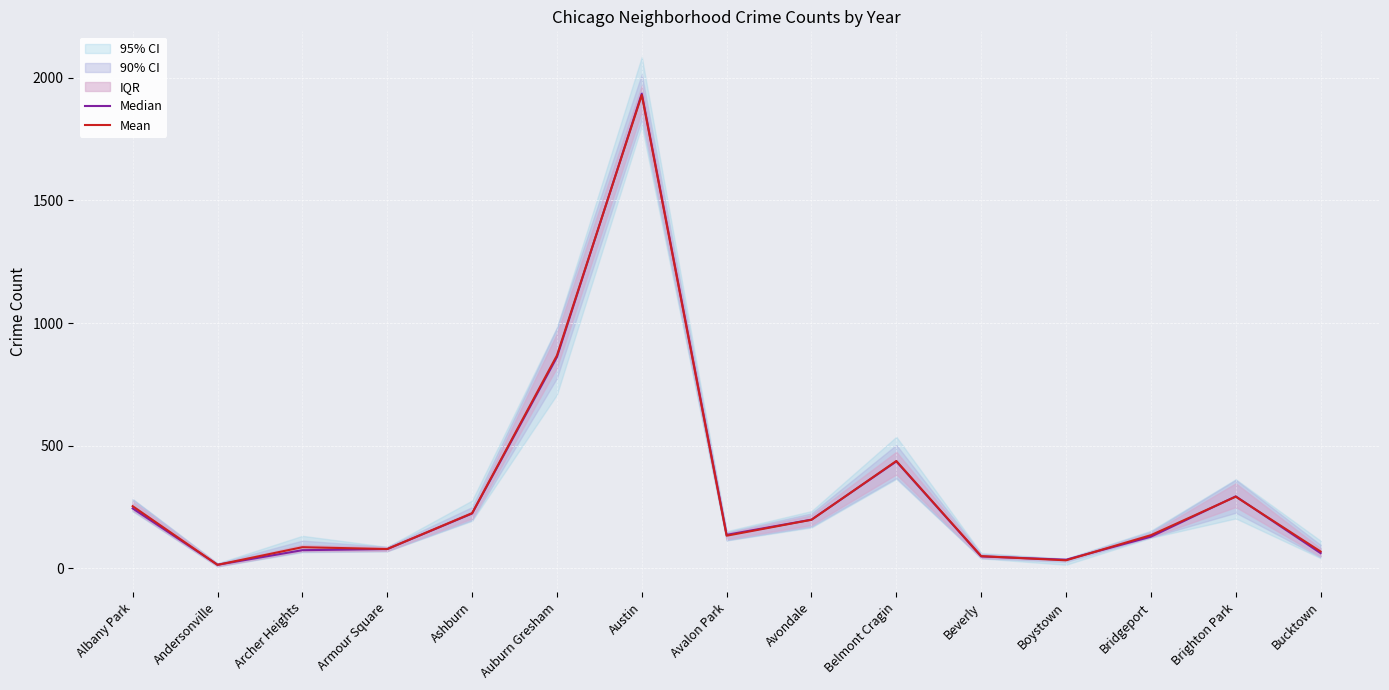

Between Andersonville and Armour Square, which is larger?

Armour Square